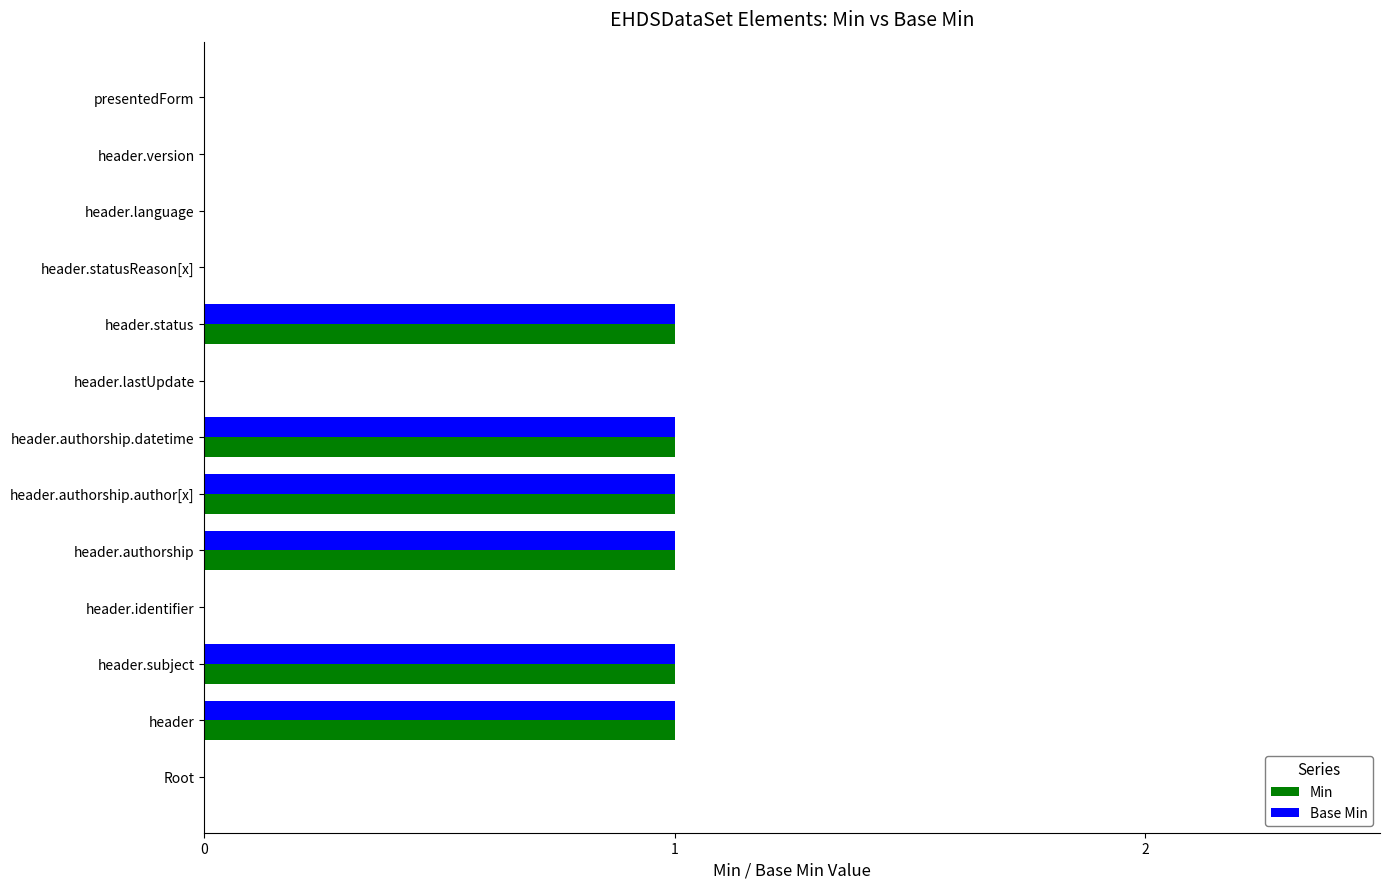

True or false: Base Min has a value of 2 at header.authorship.

False